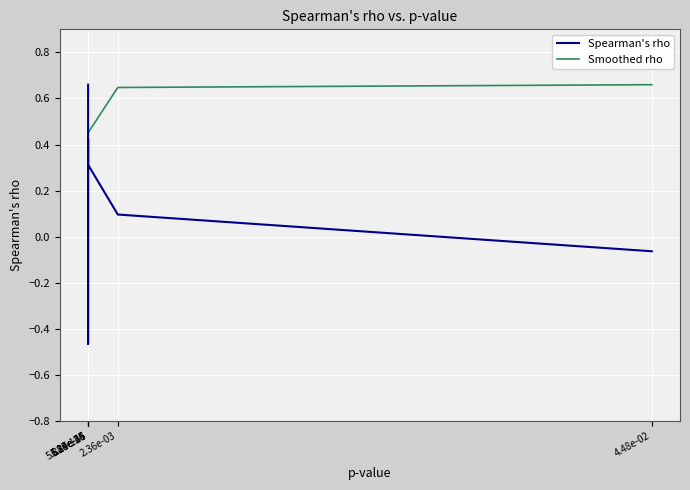

Rank the series by their average value, from highest to lowest.

Smoothed rho, Spearman's rho